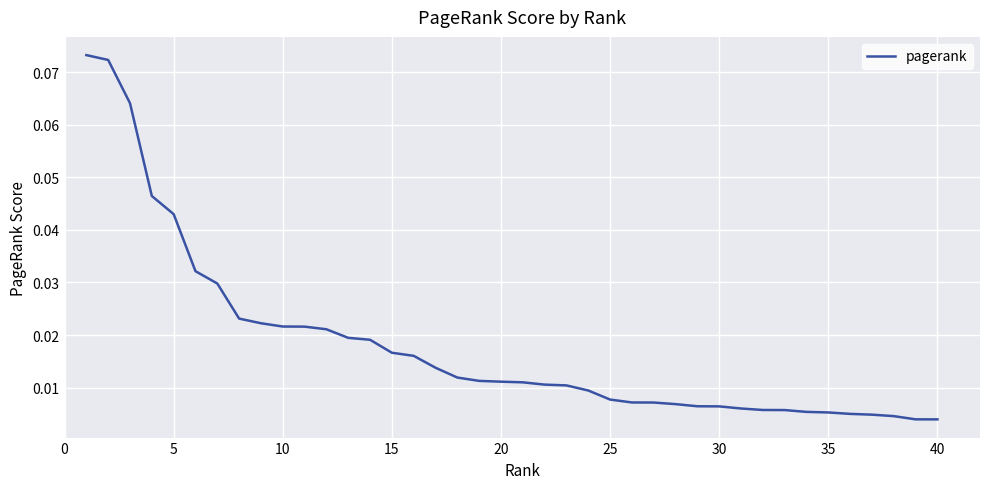

How many lines are shown in the chart?

1